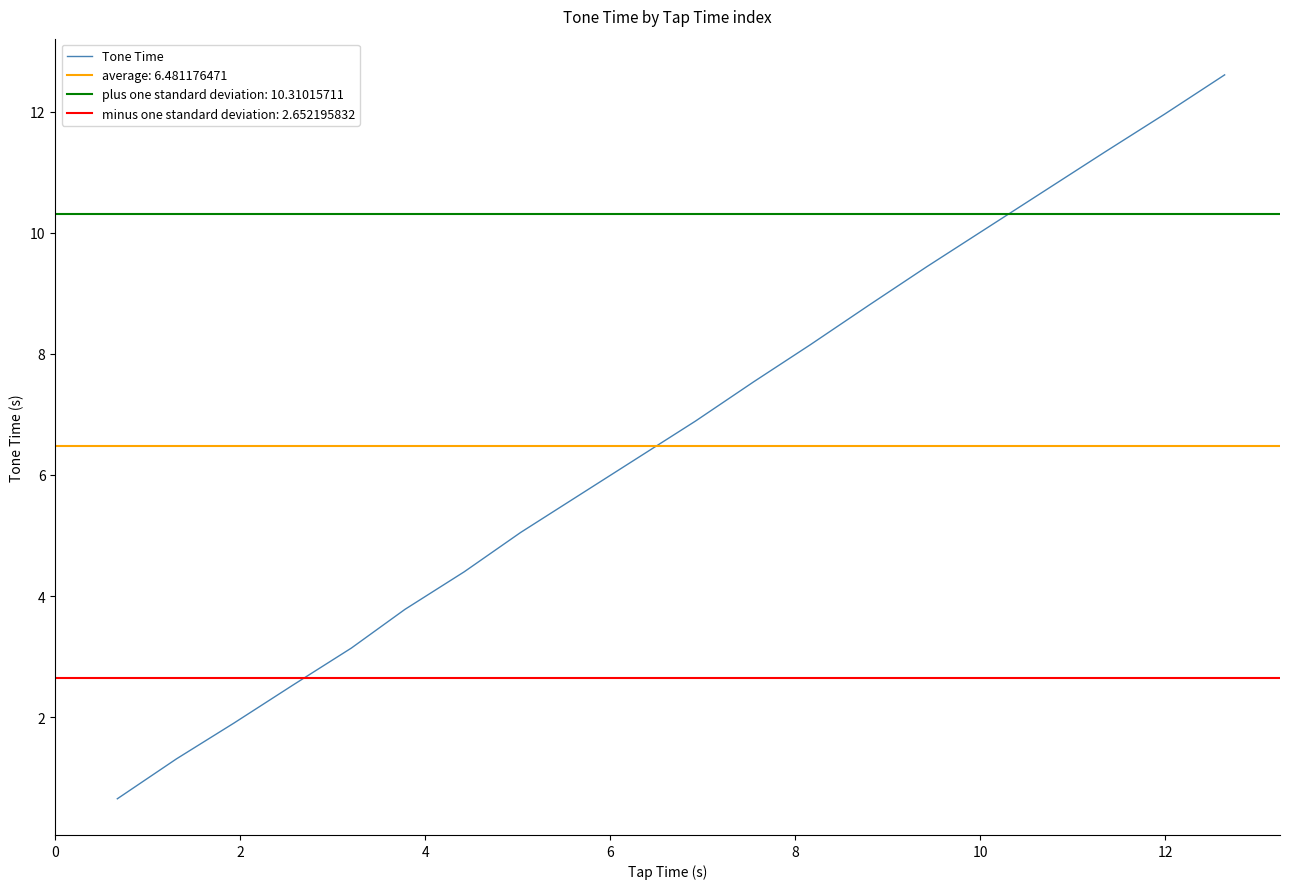

Is this an area chart (filled region under the line)?

No